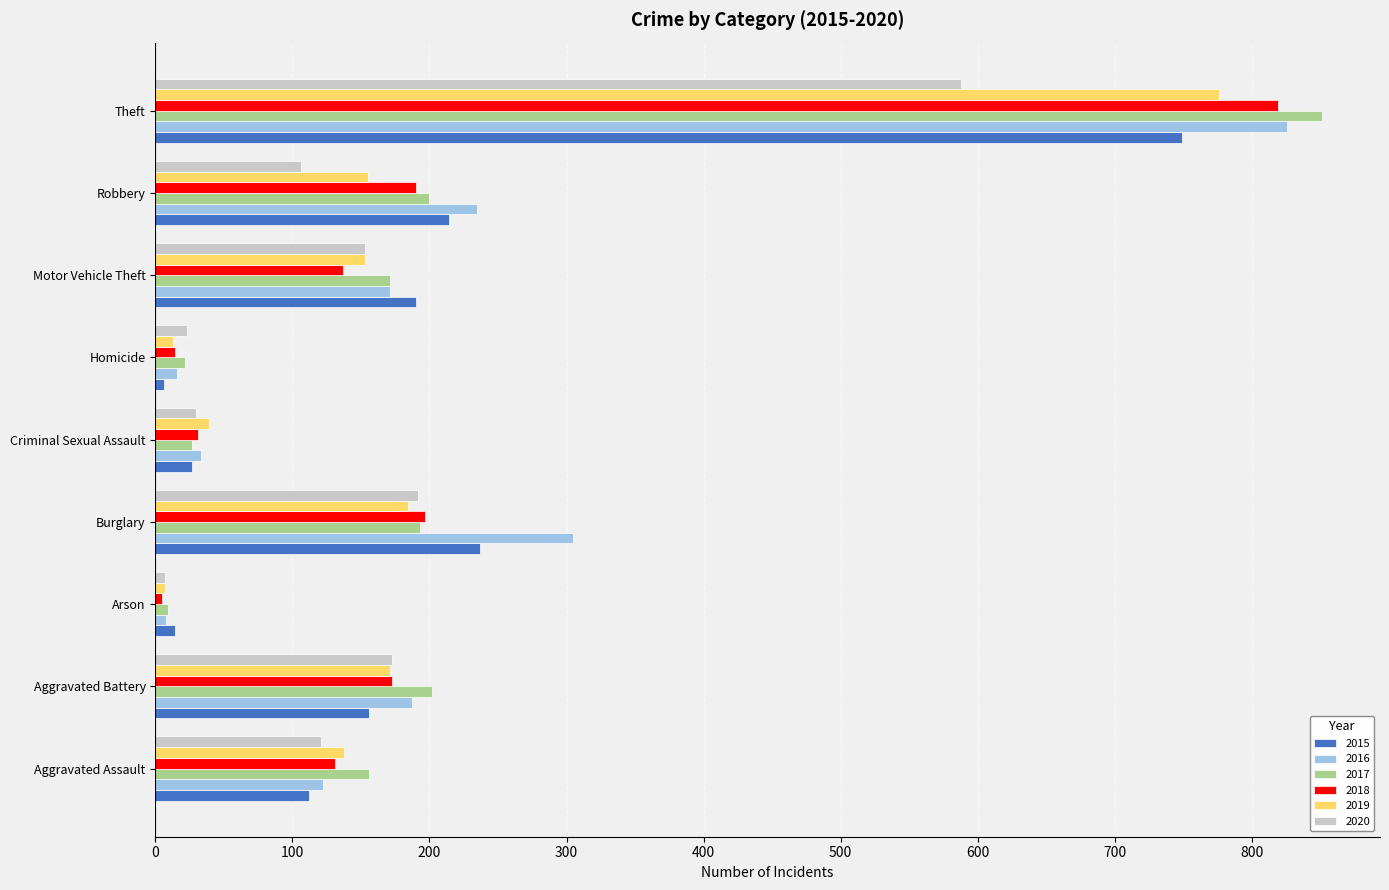

Which series has the largest total across all categories?

2016